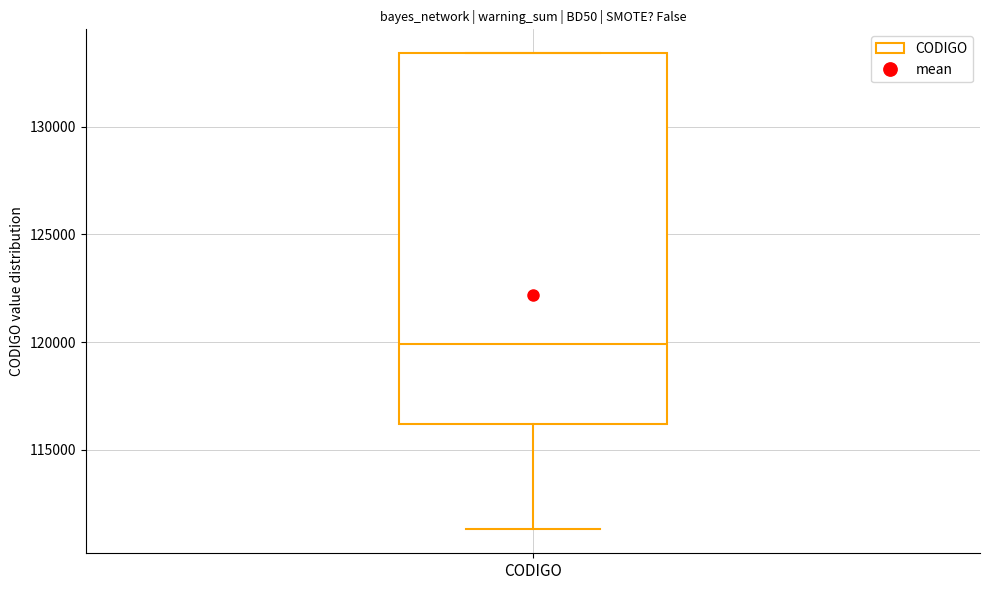

Where is the upper edge of the box for CODIGO on the y-axis? The values are not printed on the chart, so give them approximately, as read against the axis.

133500